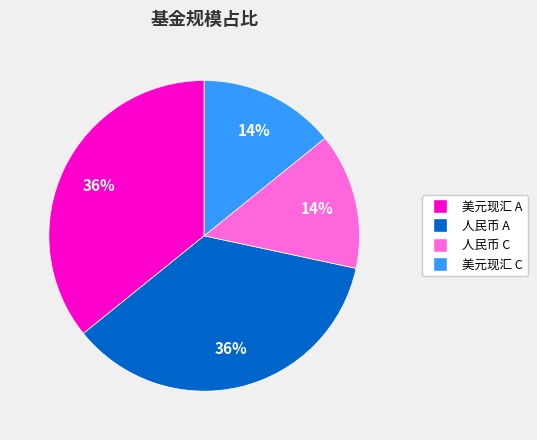

Is there a majority slice in this chart?

No